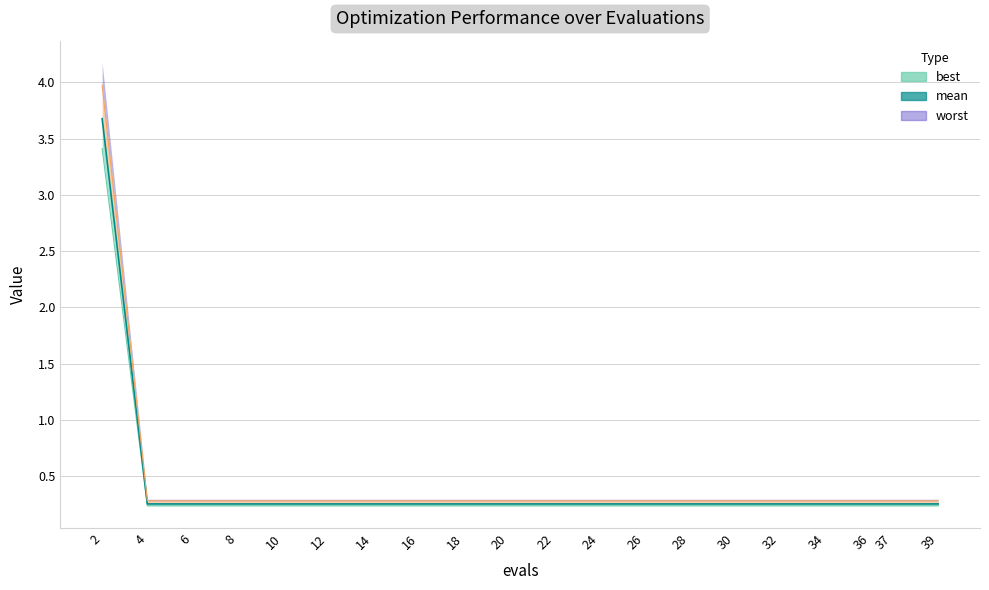

How many lines are shown in the chart?

3